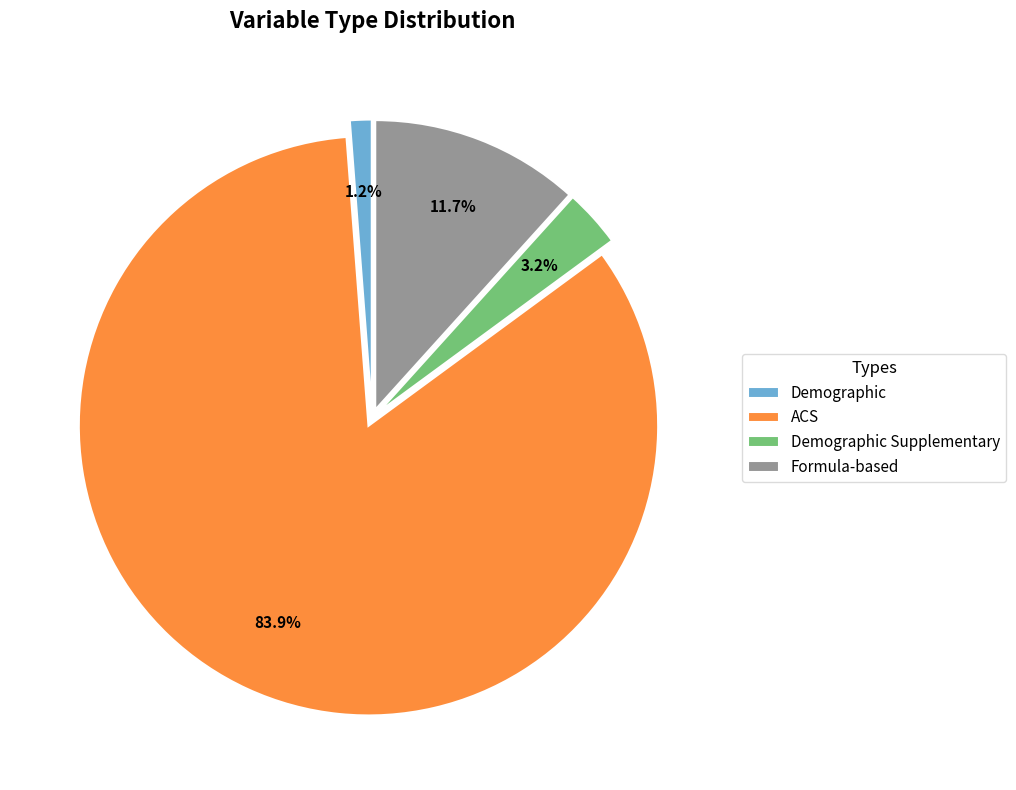

Does Demographic represent more than half of the total?

No